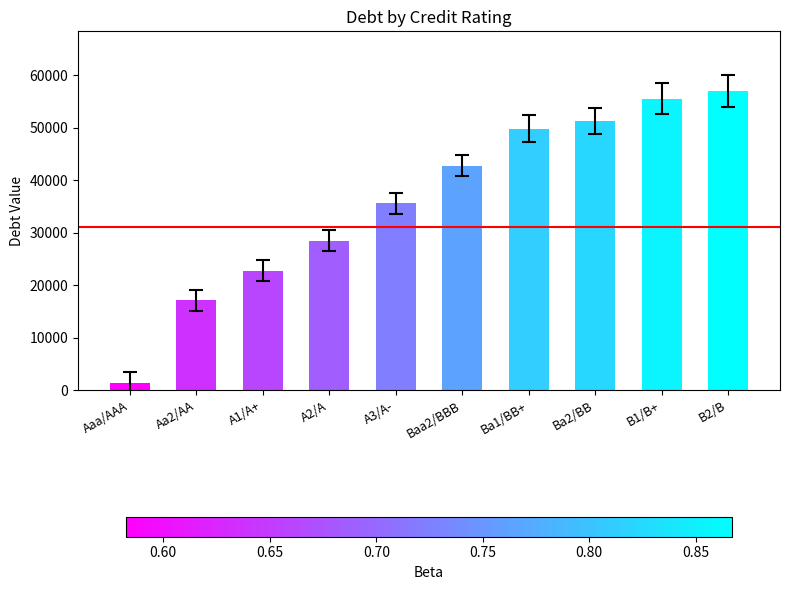

Reading right to left, extract all data points from this chart.

56964.3	55540.2	51267.9	49843.7	42723.2	35602.7	28482.1	22785.7	17089.3	1424.1